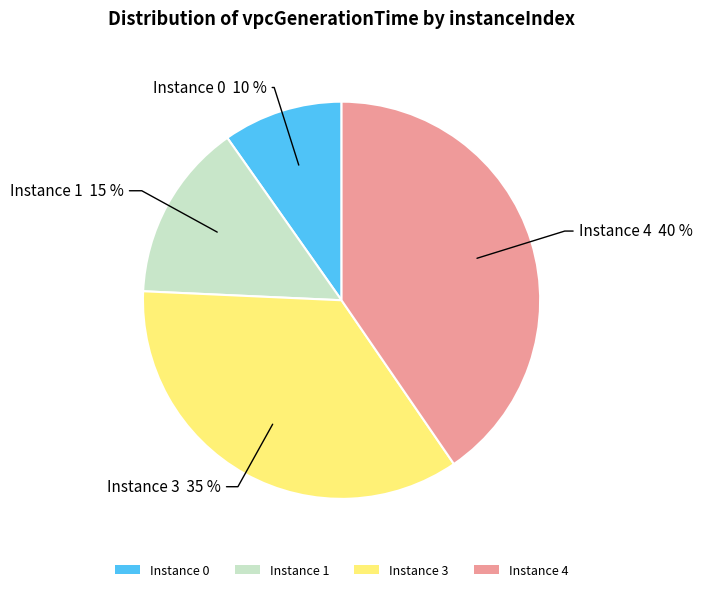

To the nearest percent, what is the average slice percentage?

25%